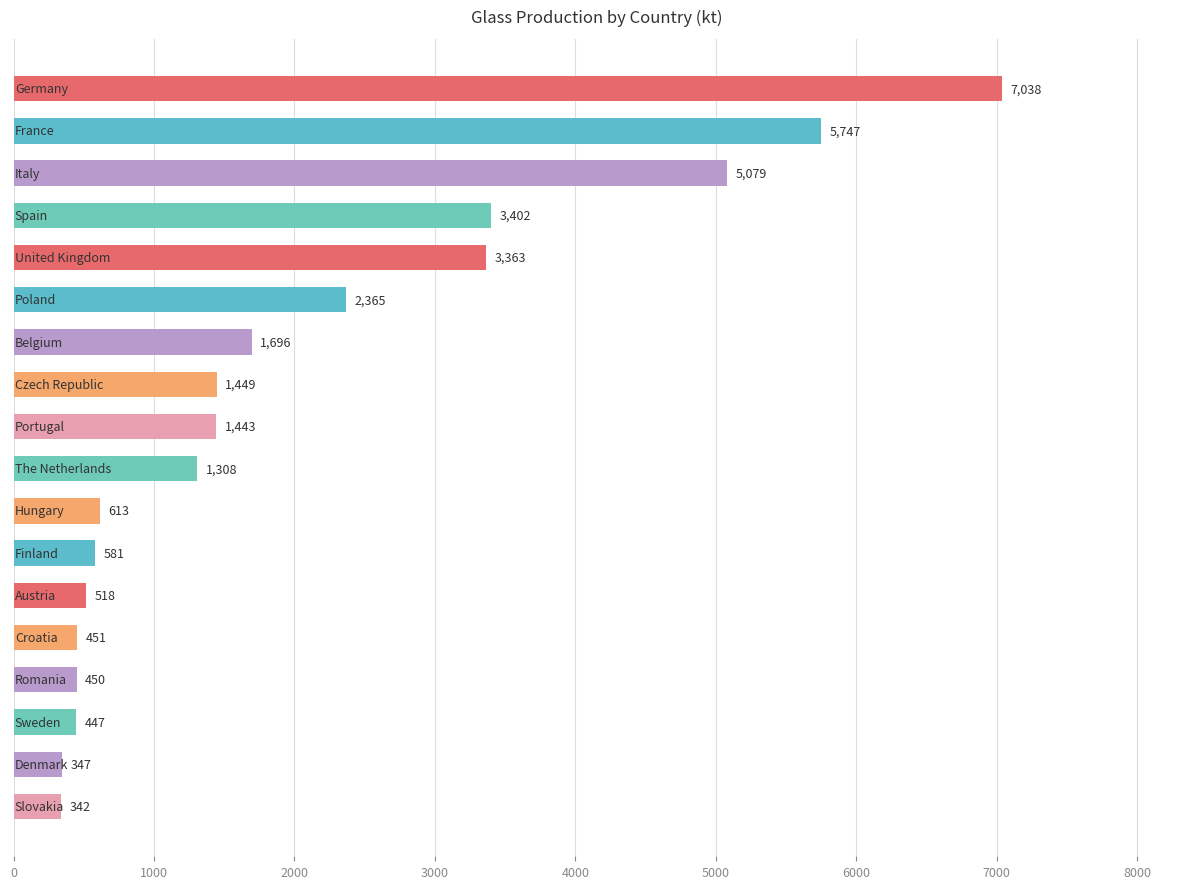

What is the maximum value shown in the chart?

7038.4